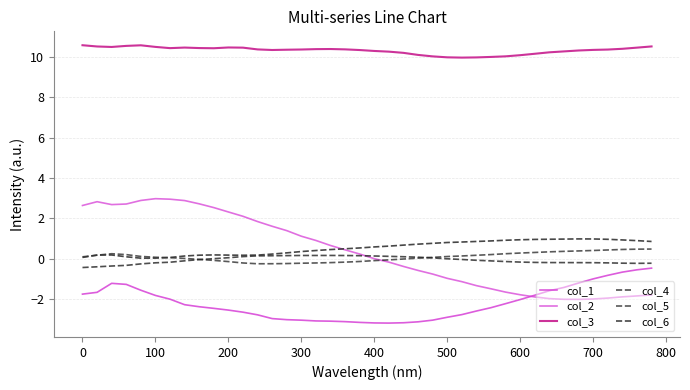

Does the chart display data point markers on the line(s)?

No